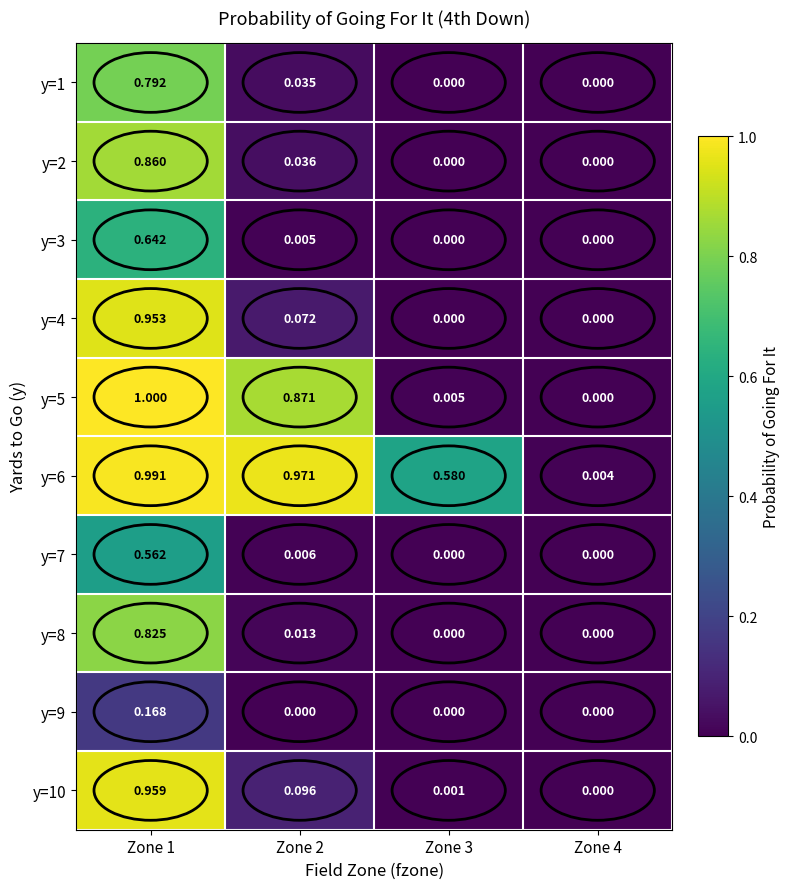

Which series has the widest spread of values?

y=5